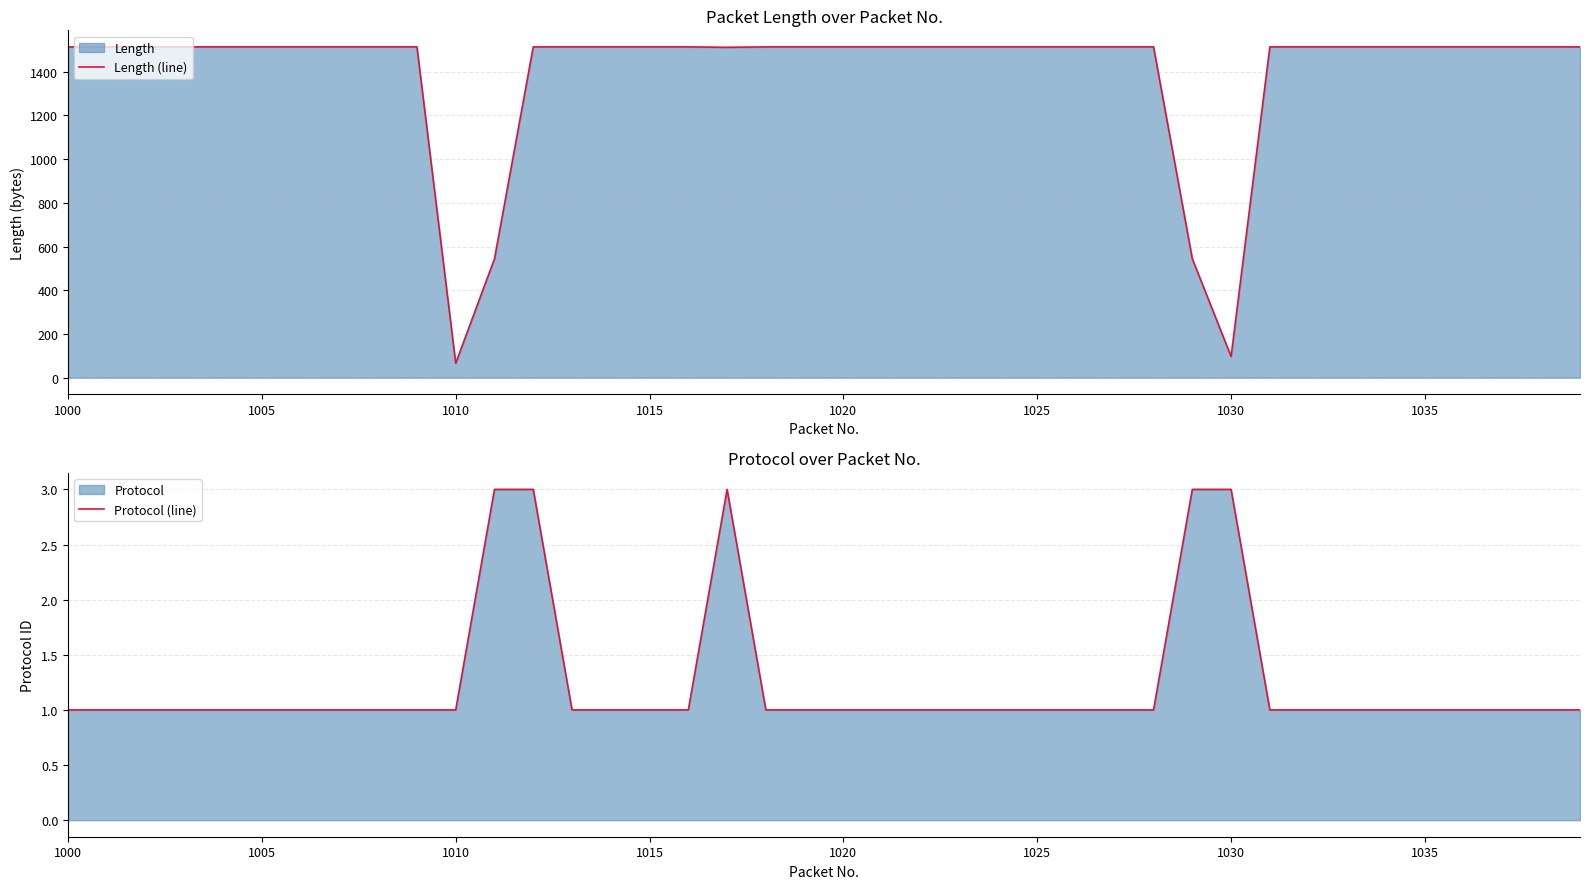

Which series has the largest total across all categories?

Length (line)